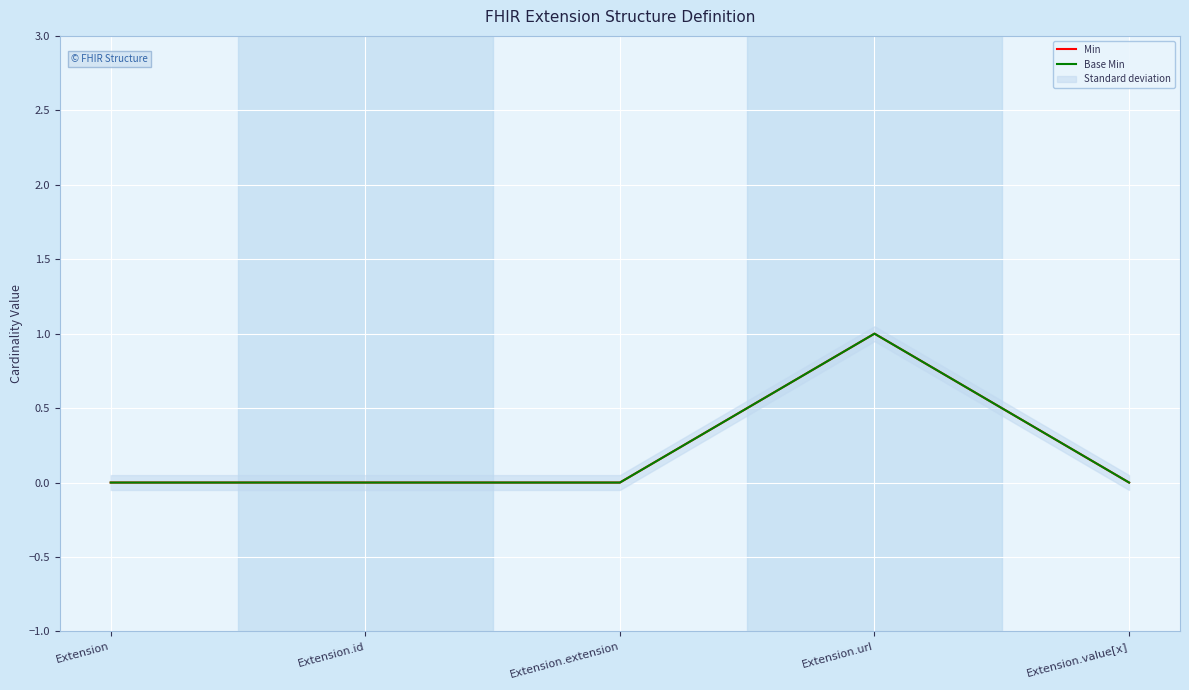

What is the label of the 2nd point from the right?

Extension.url